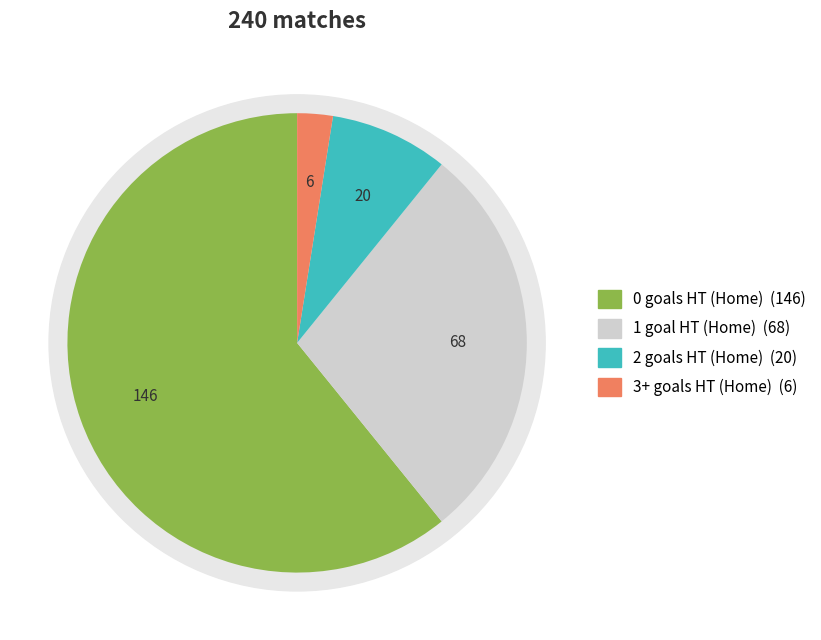

Is it true that 4 is 2% of the pie?

True